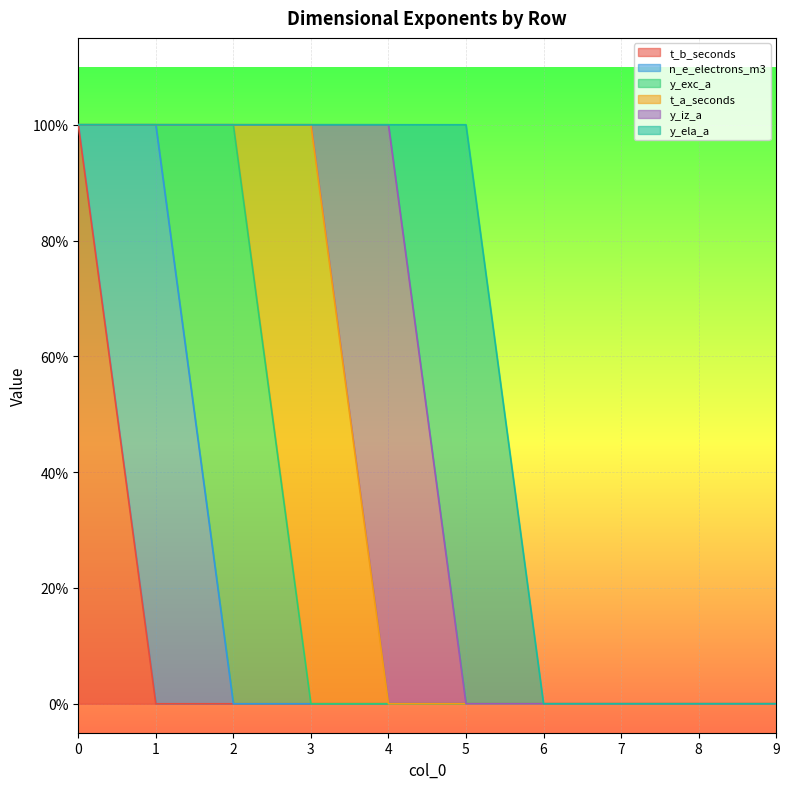

Reading left to right, list all the values displayed in this chart.

t_b_seconds: 1	0	0	0	0	0	0	0	0	0
n_e_electrons_m3: 0	1	0	0	0	0	0	0	0	0
y_exc_a: 0	0	1	0	0	0	0	0	0	0
t_a_seconds: 0	0	0	1	0	0	0	0	0	0
y_iz_a: 0	0	0	0	1	0	0	0	0	0
y_ela_a: 0	0	0	0	0	1	0	0	0	0